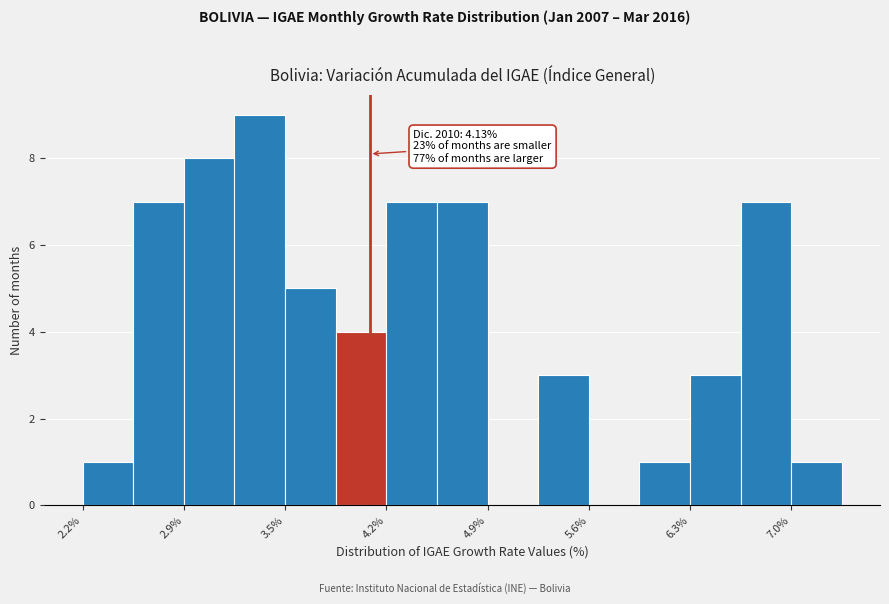

Around what value on the x-axis is the tallest bar? Give the approximate position of its centre, as read against the axis.

3.4